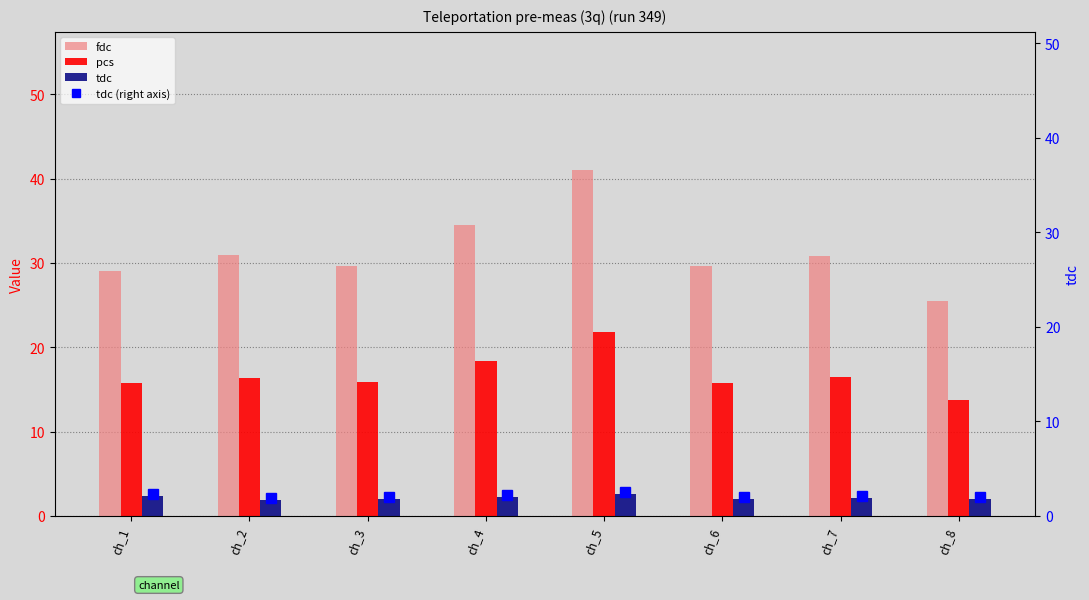

What is the sum of all pcs values?

134.1